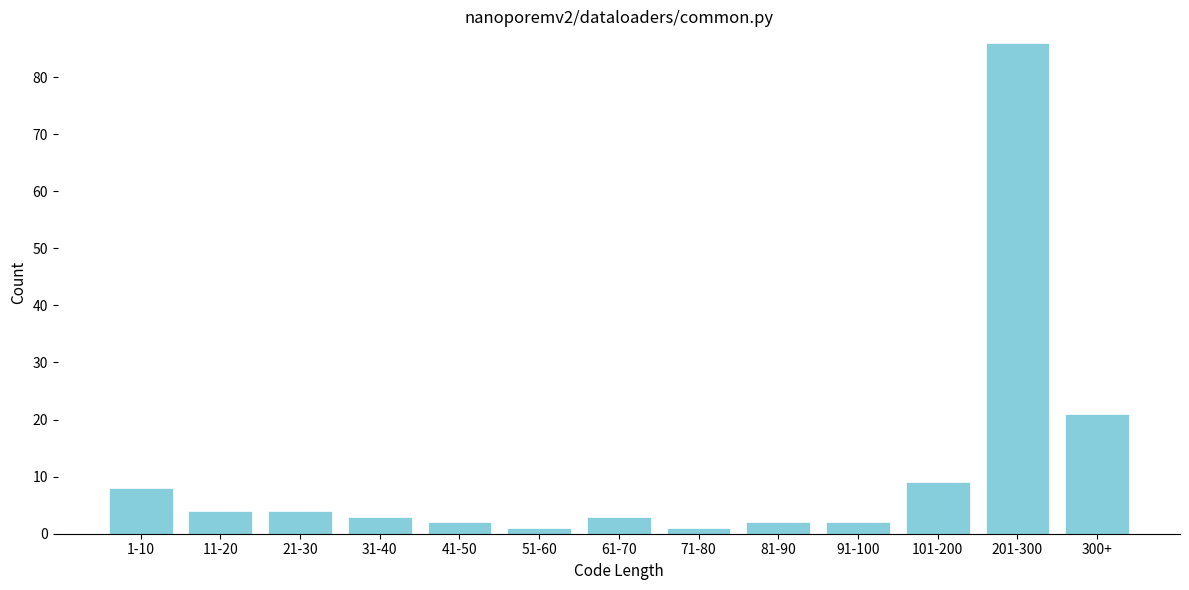

Reading right to left, list all the values displayed in this chart.

21	86	9	2	2	1	3	1	2	3	4	4	8